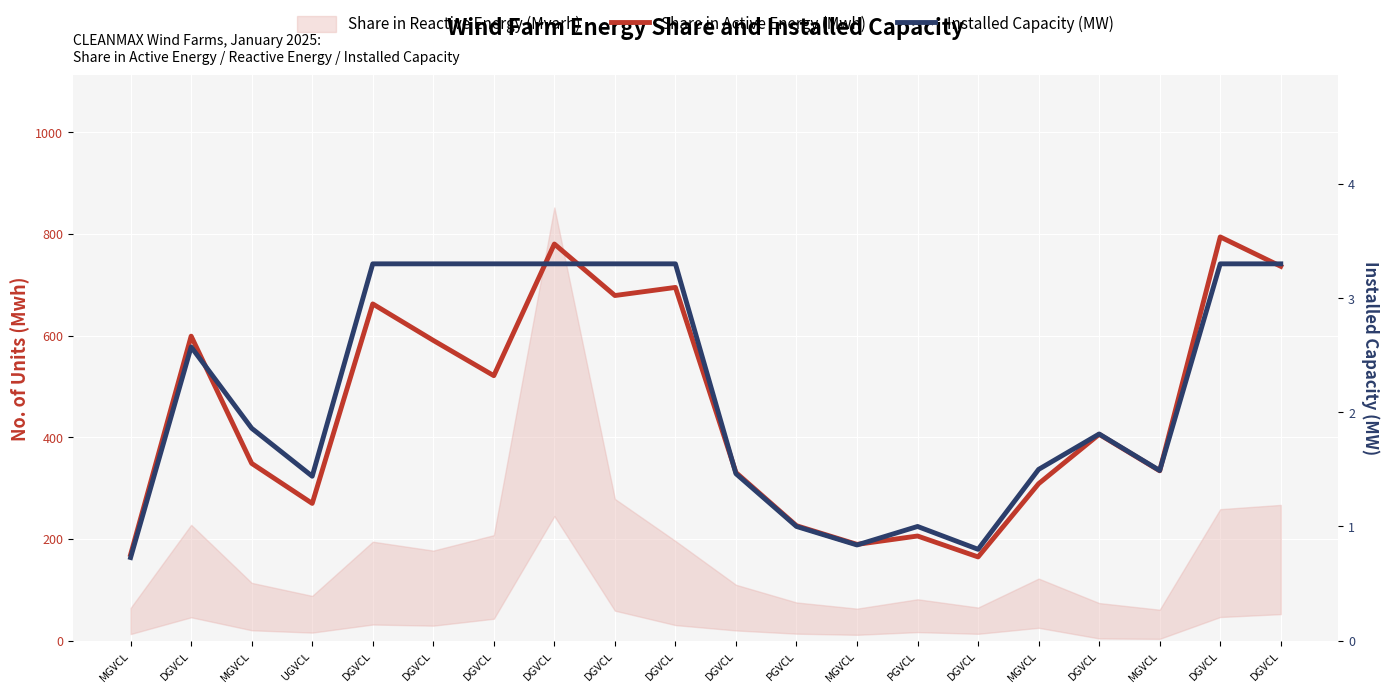

What is the difference between the maximum and minimum values in the Share in Active Energy (Mwh) series?

629.4